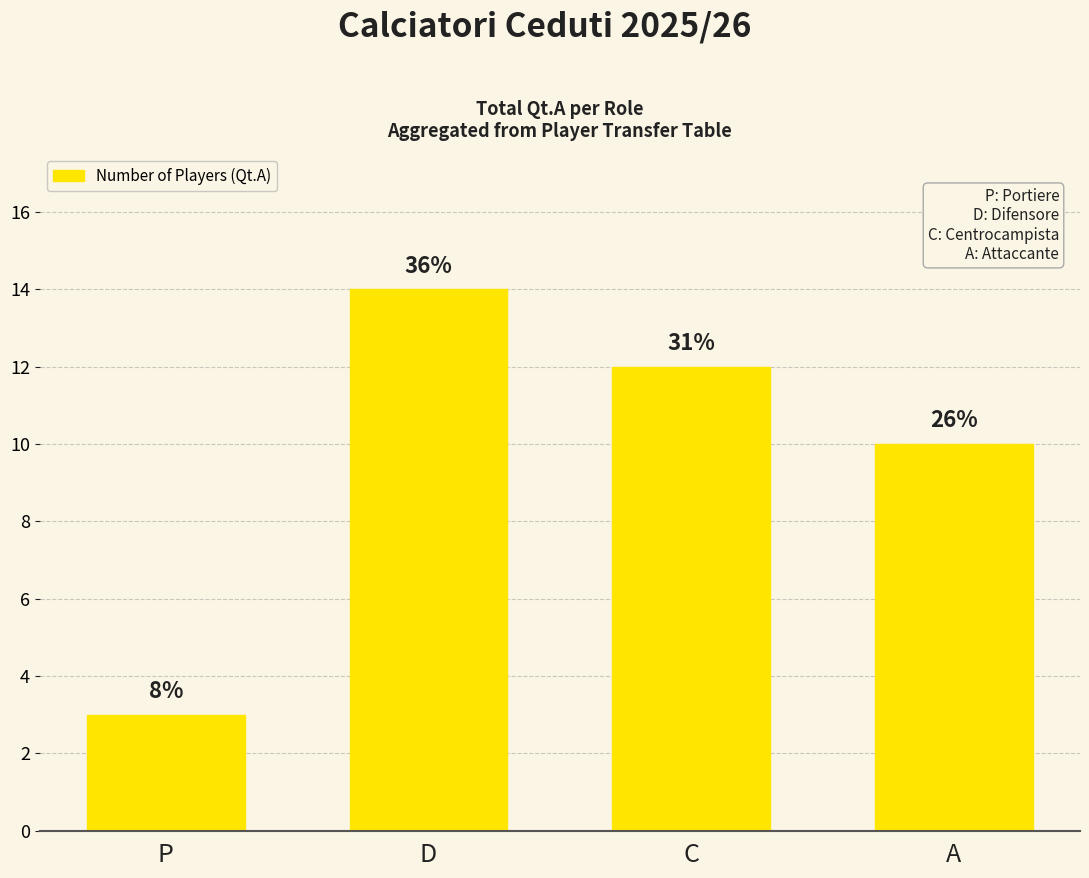

What position from the left is D?

2